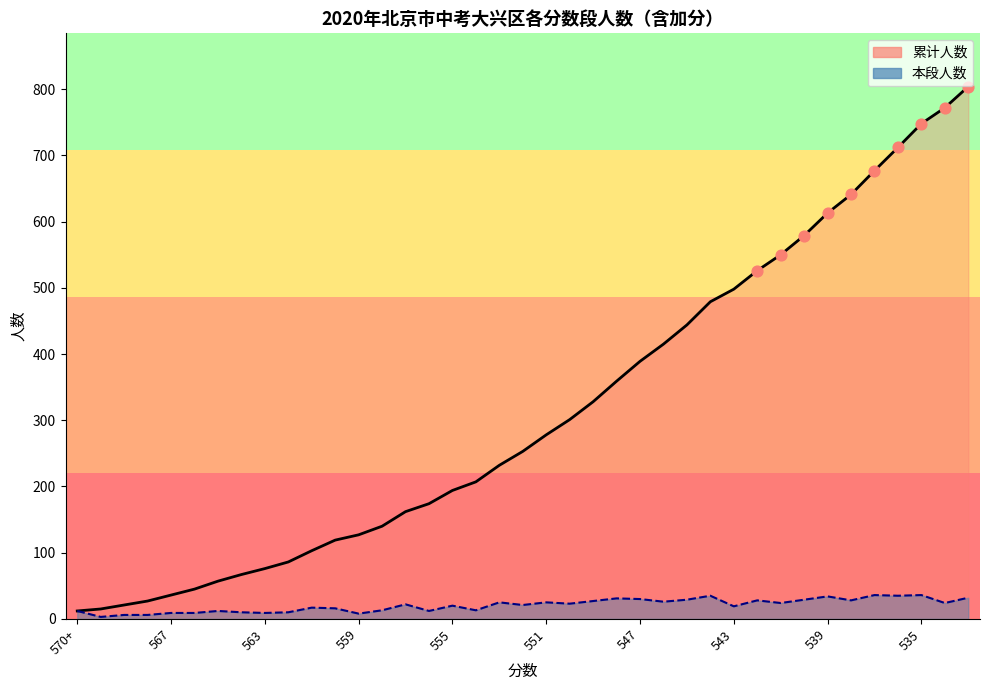

Is the value of 累计人数 at 544 greater than the value of 本段人数 at 551?

Yes